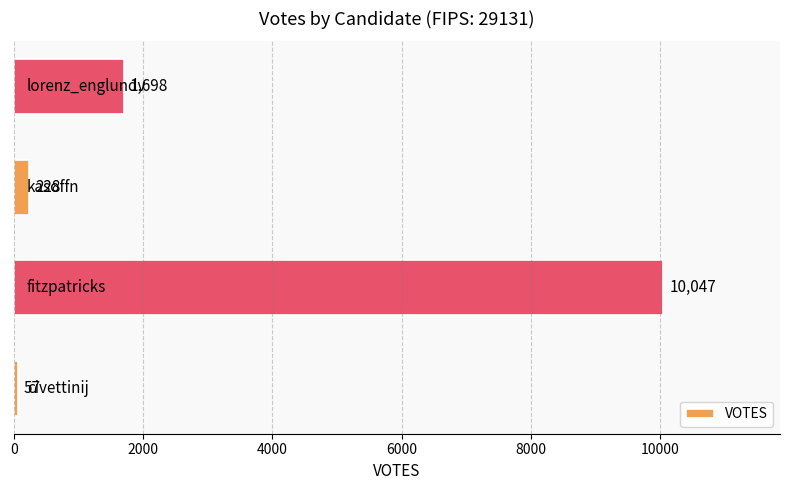

What is the average value?

3008